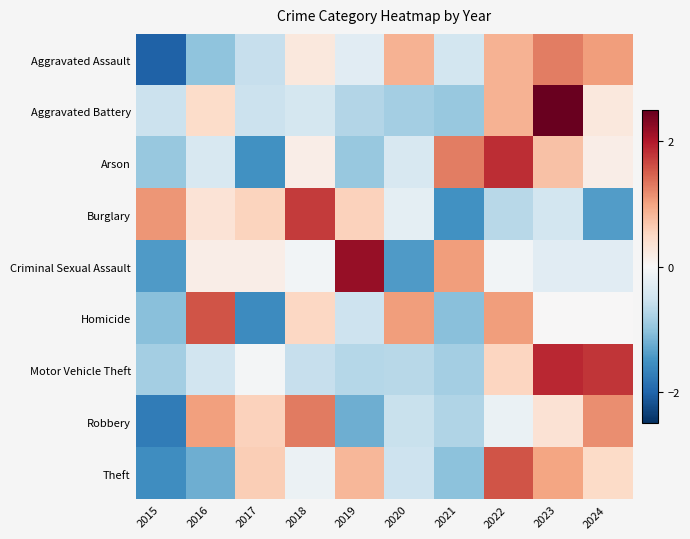

Reading left to right, what are all the values shown in this chart?

Aggravated Assault: 2015=-2.0	2016=-1.0	2017=-0.6	2018=0.3	2019=-0.3	2020=0.9	2021=-0.5	2022=0.9	2023=1.3	2024=1.0
Aggravated Battery: 2015=-0.5	2016=0.5	2017=-0.5	2018=-0.4	2019=-0.7	2020=-0.8	2021=-0.9	2022=0.9	2023=2.5	2024=0.3
Arson: 2015=-0.9	2016=-0.4	2017=-1.5	2018=0.2	2019=-0.9	2020=-0.4	2021=1.3	2022=1.8	2023=0.7	2024=0.2
Burglary: 2015=1.1	2016=0.3	2017=0.6	2018=1.7	2019=0.6	2020=-0.2	2021=-1.5	2022=-0.7	2023=-0.5	2024=-1.4
Criminal Sexual Assault: 2015=-1.4	2016=0.2	2017=0.2	2018=-0.1	2019=2.2	2020=-1.4	2021=1.1	2022=-0.1	2023=-0.3	2024=-0.3
Homicide: 2015=-1.1	2016=1.6	2017=-1.6	2018=0.5	2019=-0.5	2020=1.1	2021=-1.1	2022=1.1	2023=0.0	2024=0.0
Motor Vehicle Theft: 2015=-0.8	2016=-0.5	2017=-0.1	2018=-0.6	2019=-0.7	2020=-0.7	2021=-0.9	2022=0.5	2023=1.9	2024=1.8
Robbery: 2015=-1.7	2016=1.0	2017=0.6	2018=1.3	2019=-1.2	2020=-0.6	2021=-0.8	2022=-0.2	2023=0.4	2024=1.2
Theft: 2015=-1.6	2016=-1.2	2017=0.6	2018=-0.2	2019=0.8	2020=-0.5	2021=-1.0	2022=1.6	2023=1.0	2024=0.5